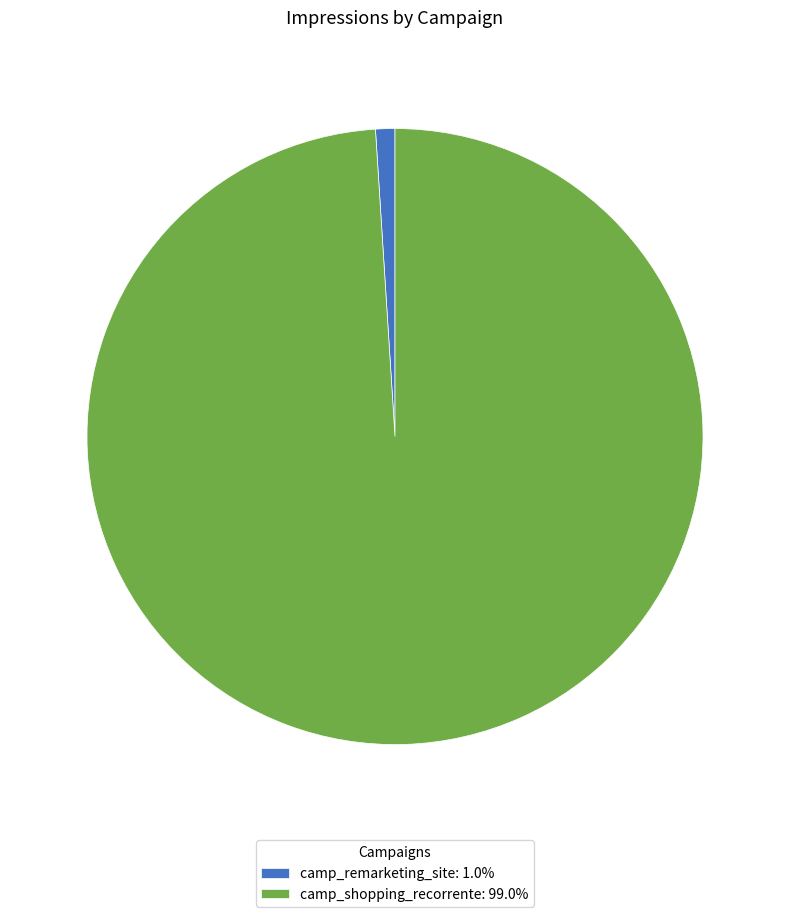

Which slice is the largest?

camp_shopping_recorrente